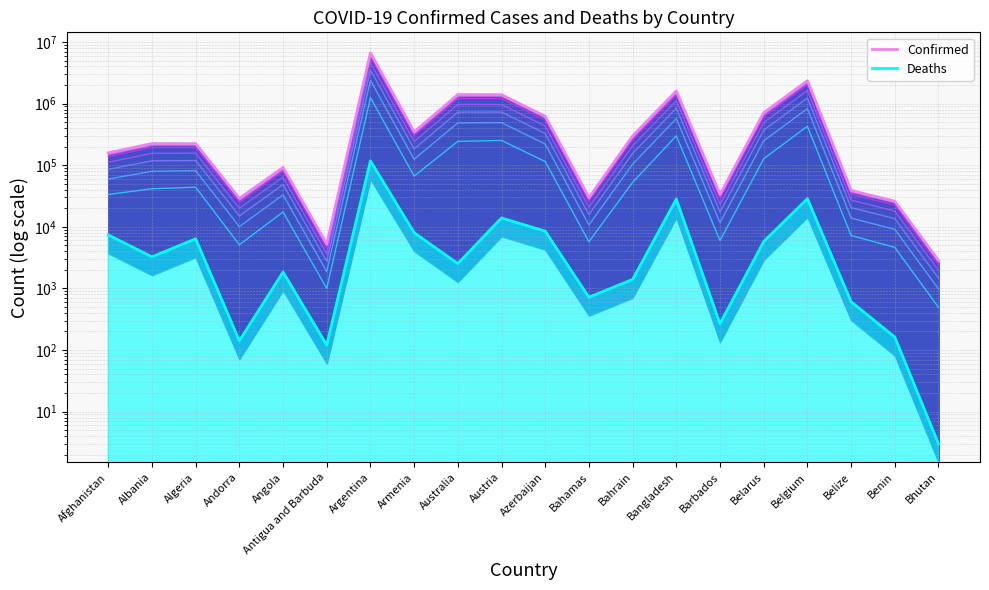

Rank the series at Benin from lowest to highest value.

Deaths (bottom), Confirmed (top)